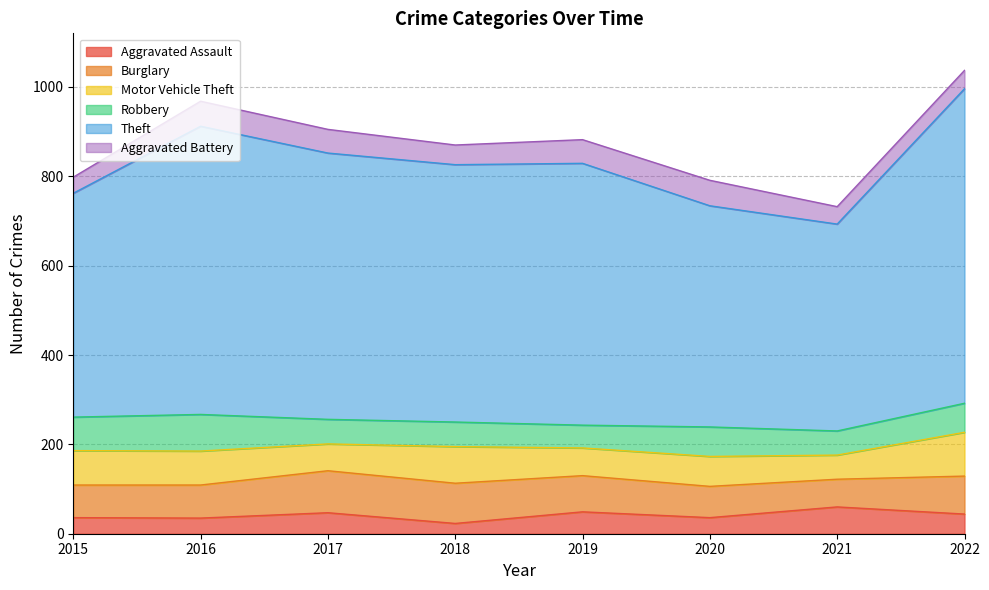

Rank the series by their maximum value, from lowest to highest.

Aggravated Battery, Aggravated Assault, Robbery, Burglary, Motor Vehicle Theft, Theft